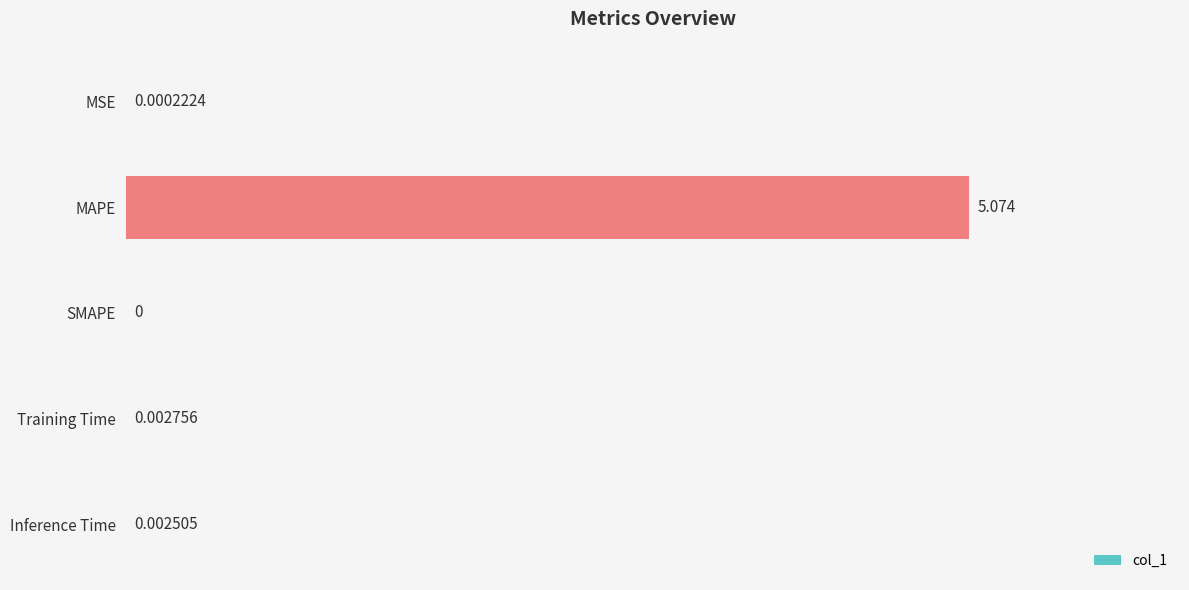

Which has a higher value, Inference Time or MSE?

Inference Time